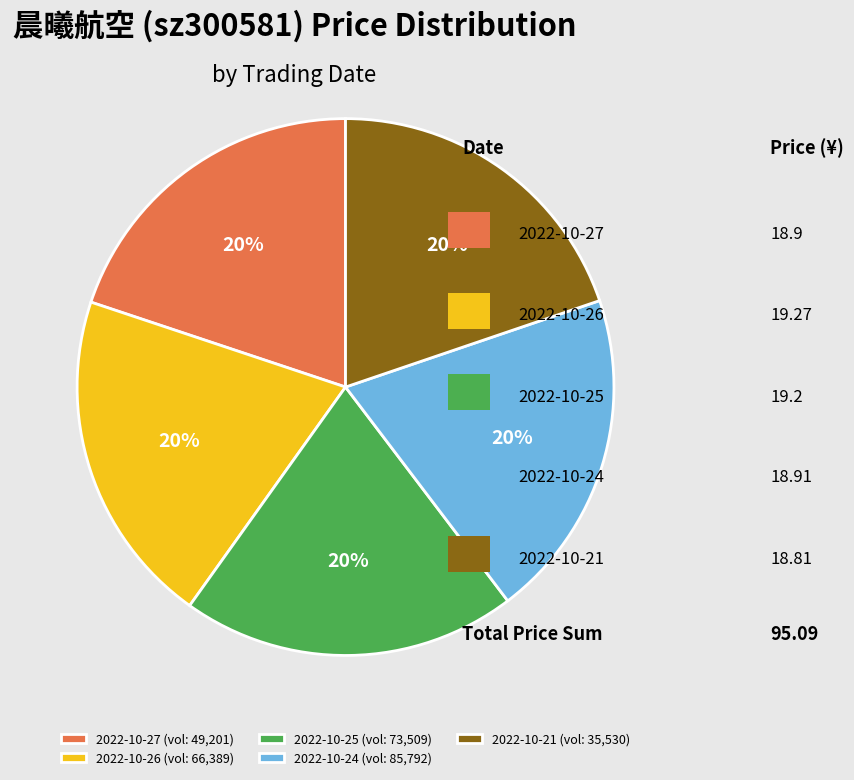

Count the number of slices in the pie.

5